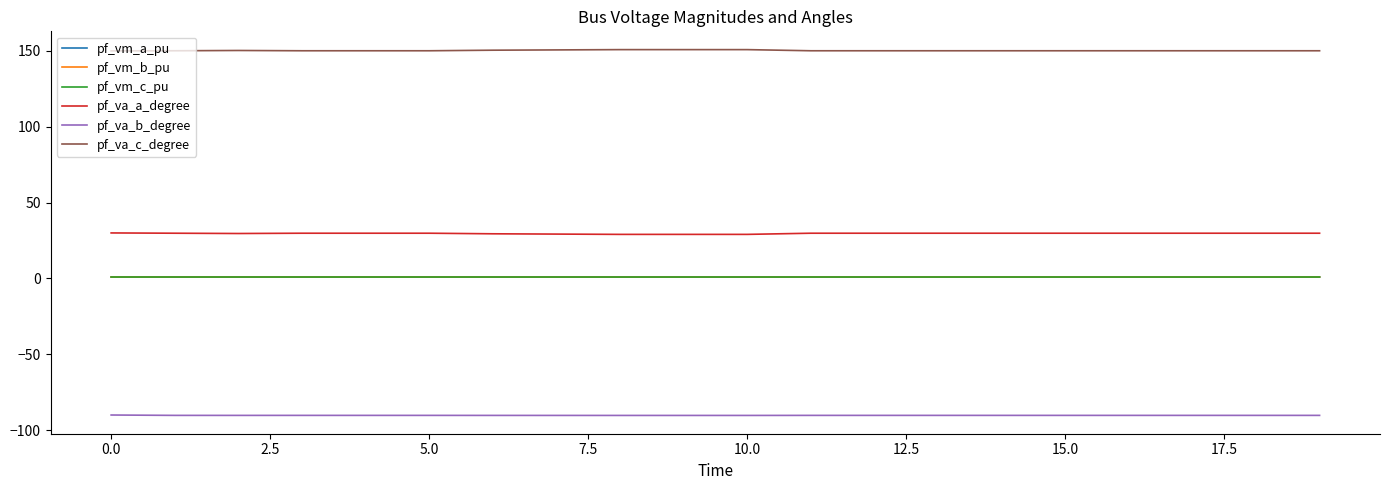

Which series has the largest total across all categories?

pf_va_c_degree